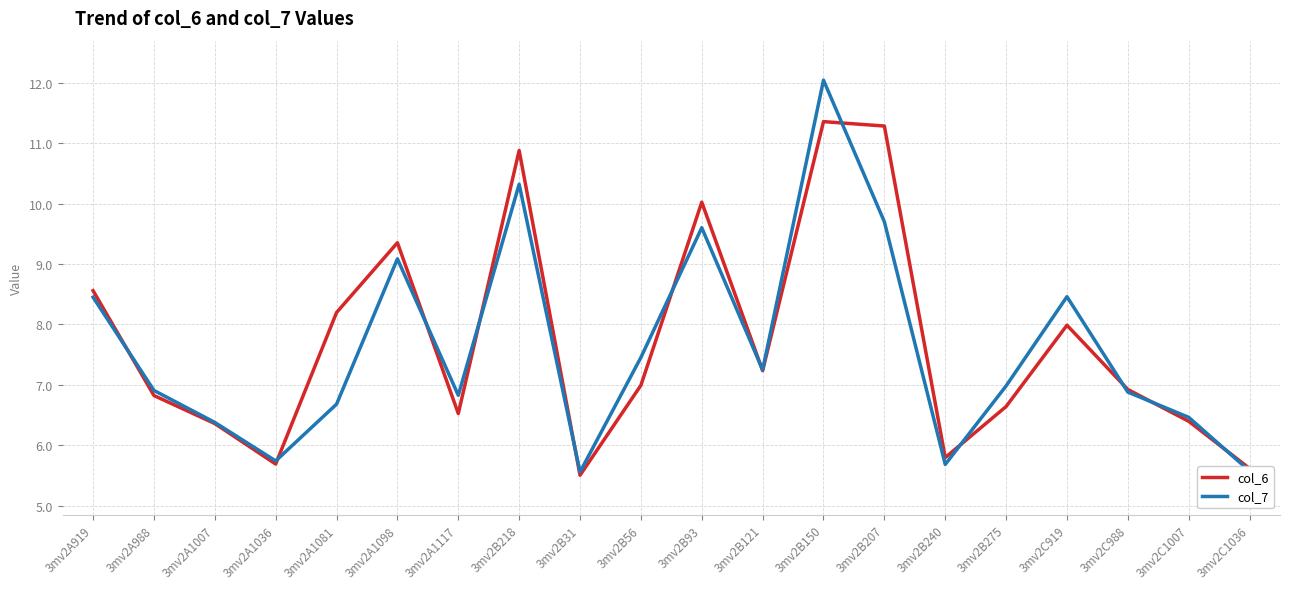

What is the average value of the col_7 series?

7.6